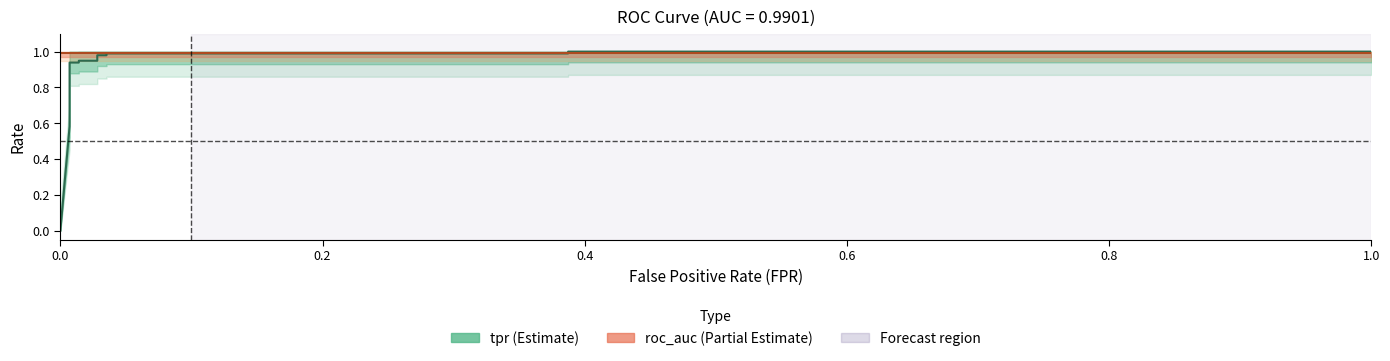

Count the number of categories in the chart.

14